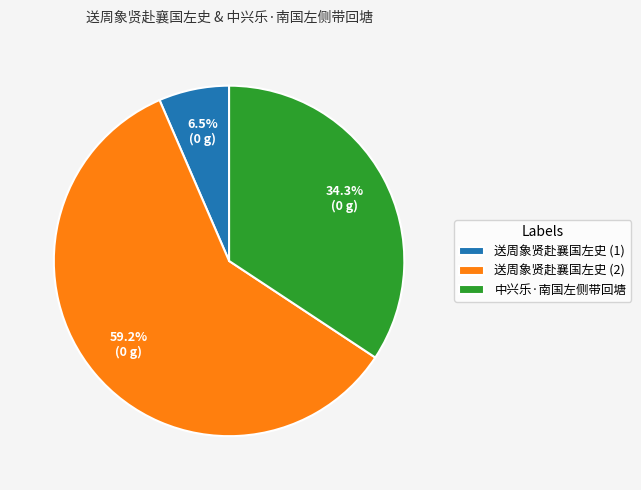

What is the ratio of the value at 中兴乐·南国左侧带回塘 to the value at 送周象贤赴襄国左史 (2)?

0.6